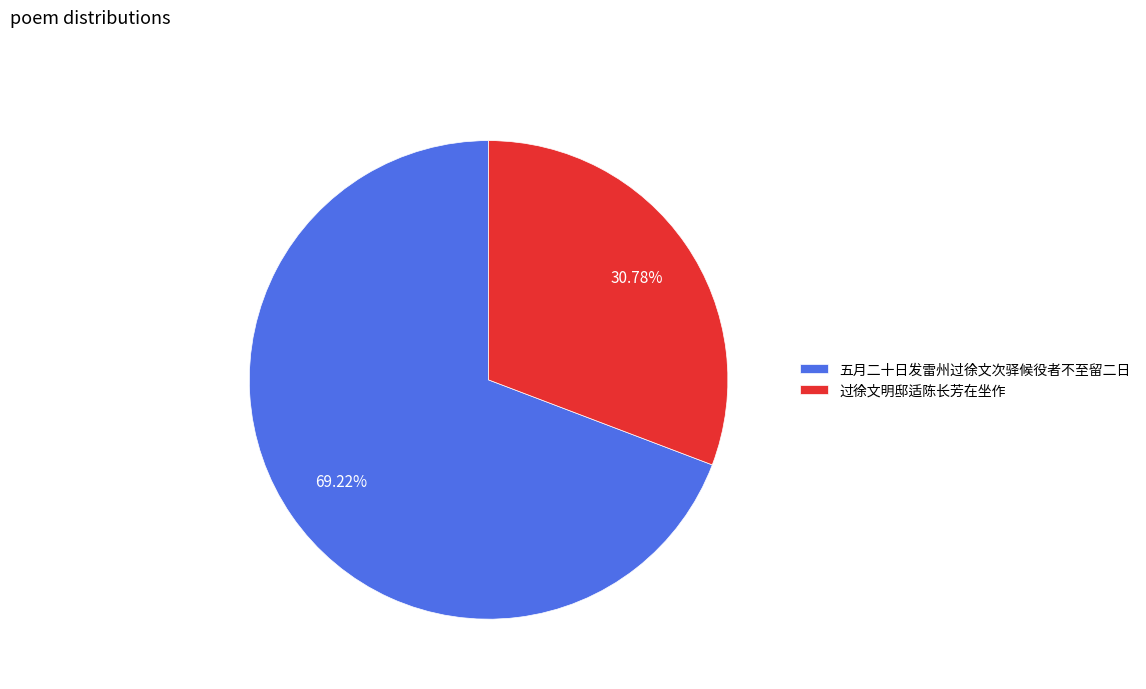

To the nearest percent, what percentage of the pie is 五月二十日发雷州过徐文次驿候役者不至留二日?

69%